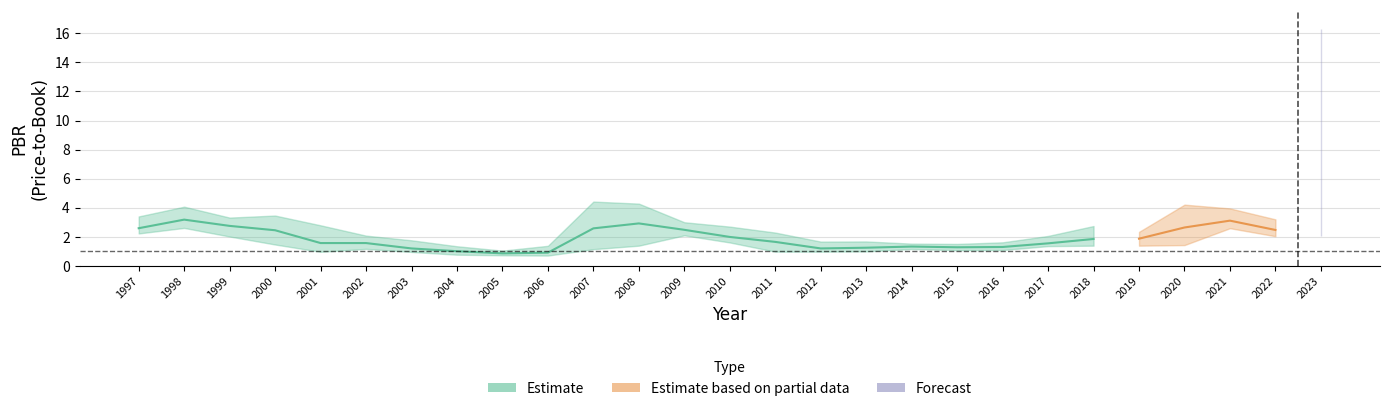

True or false: PBR_low has a value of 3.9 at 1998.

False